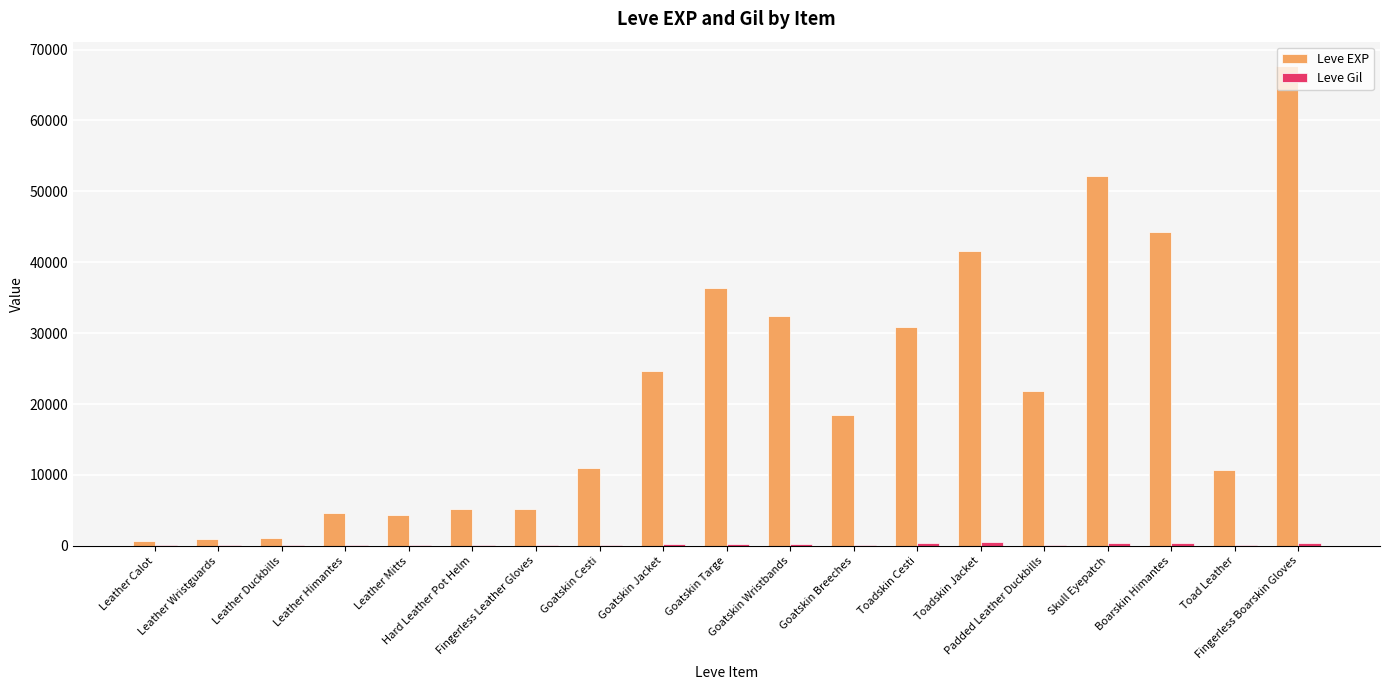

Are the bars horizontal?

No